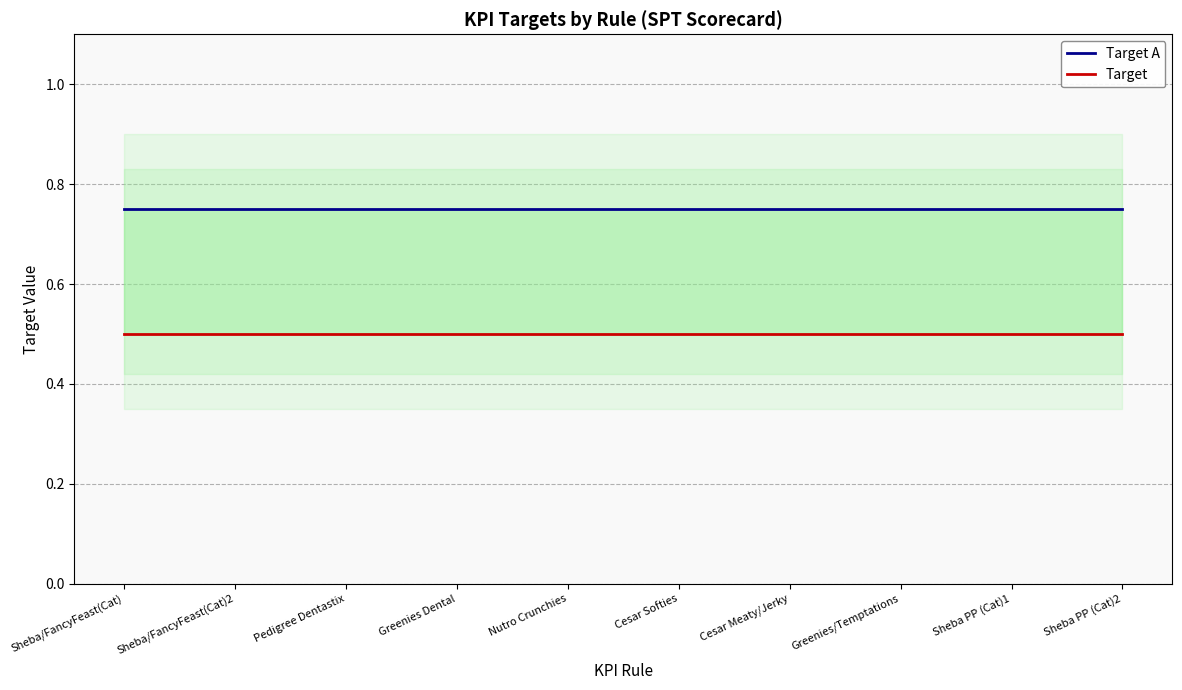

What is the highest value of the Target series?

0.5